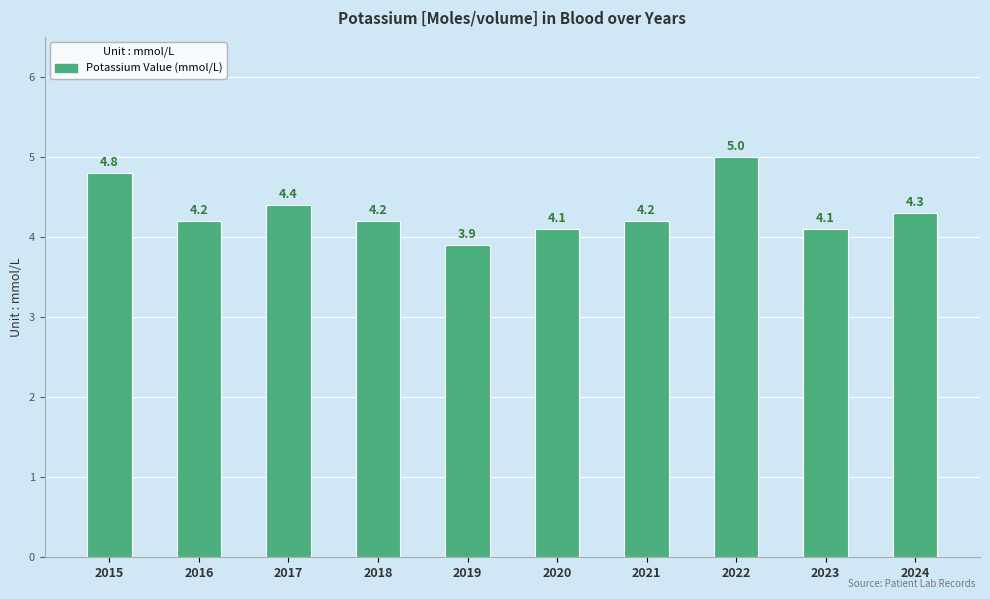

Reading left to right, what are all the values shown in this chart?

4.8	4.2	4.4	4.2	3.9	4.1	4.2	5.0	4.1	4.3